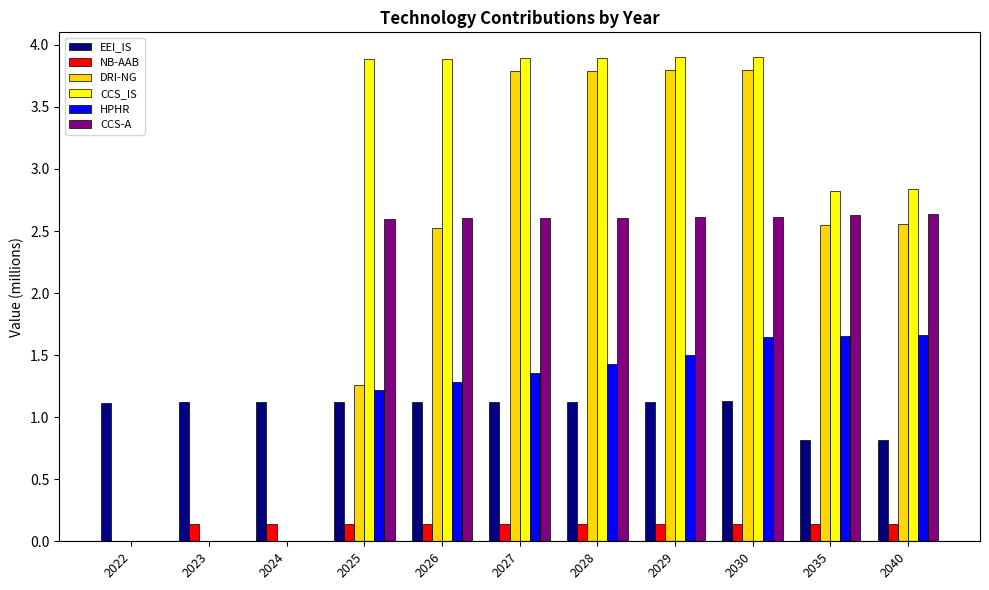

At which label does HPHR first exceed 1?

2025